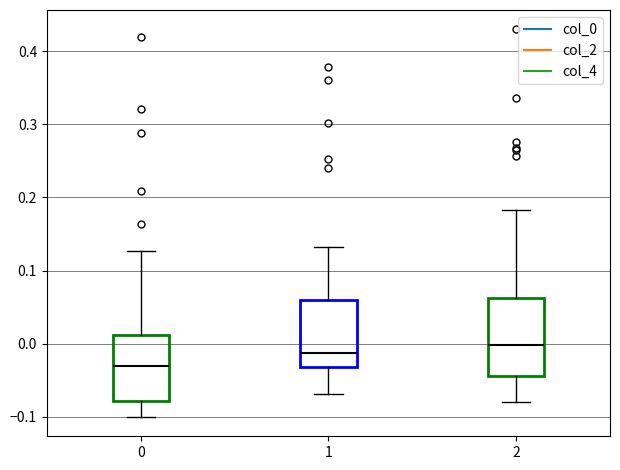

Reading left to right, transcribe this box plot: for each box, give where its median line is, the range the box spans, and where its two whiskers end, as read against the y-axis. The values are not printed on the chart, so give them approximately, as read against the axis.

0: median -0.03, box -0.08 to 0.01, whiskers -0.10 to 0.13
1: median -0.01, box -0.03 to 0.06, whiskers -0.07 to 0.13
2: median 0.00, box -0.04 to 0.06, whiskers -0.08 to 0.18